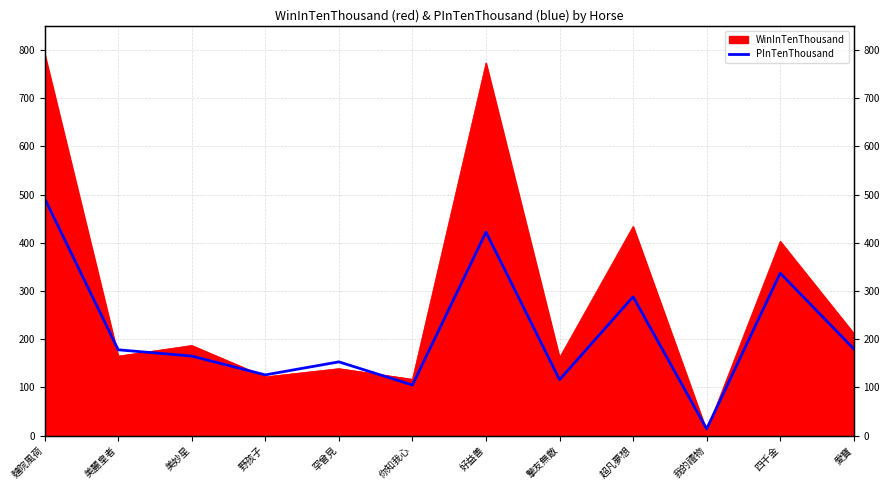

Does the chart have visible grid lines?

Yes